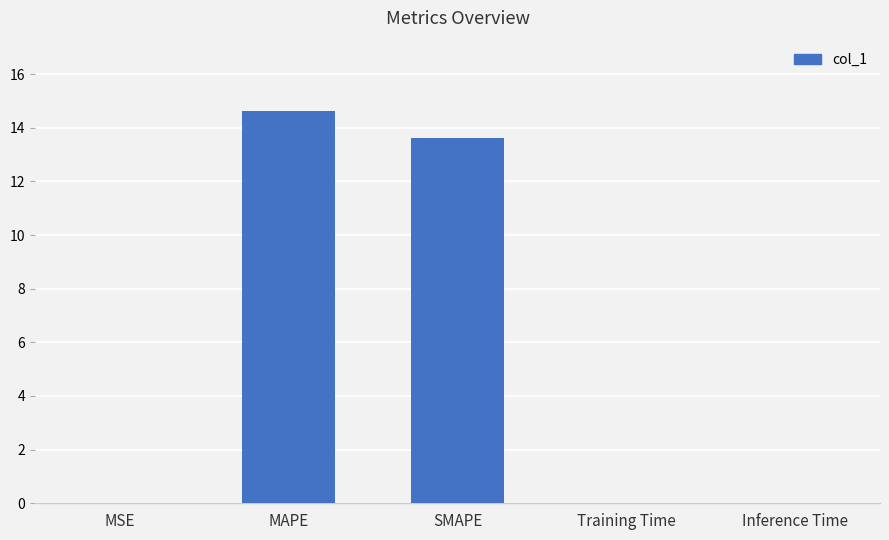

True or false: the data shows 0.0 at Training Time.

True